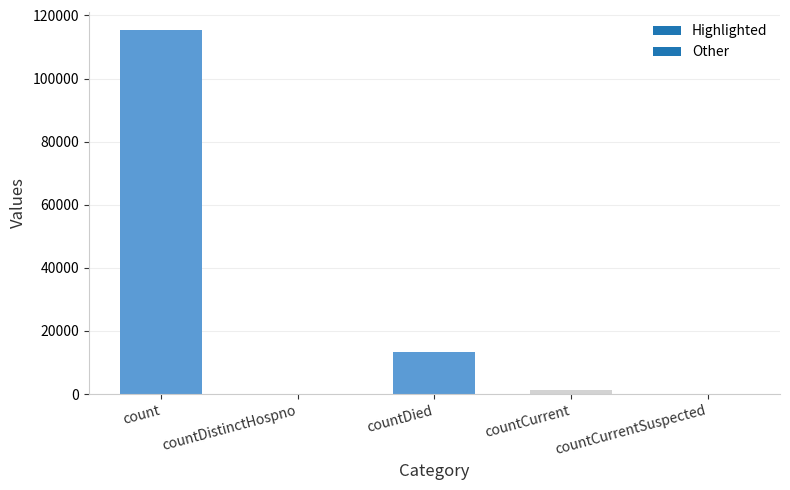

What is the sum of the values at count and countCurrentSuspected?

115379